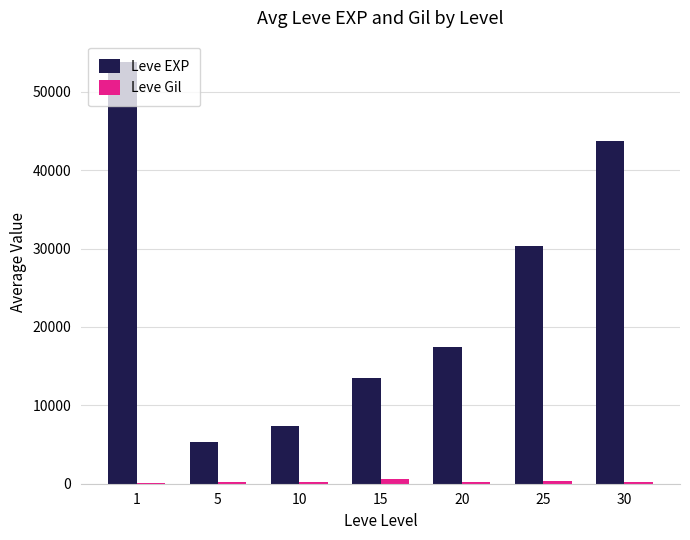

The value of Leve EXP at 15 is 4180.4. True or false?

False